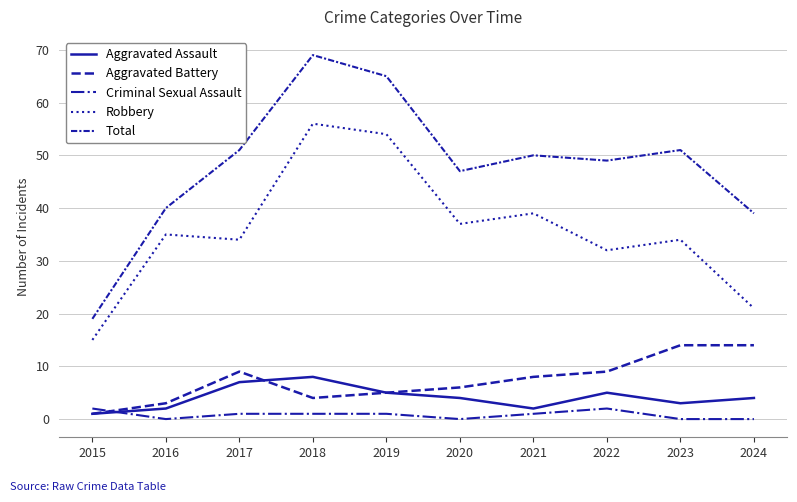

Is it true that Robbery equals 34 at 2017?

True